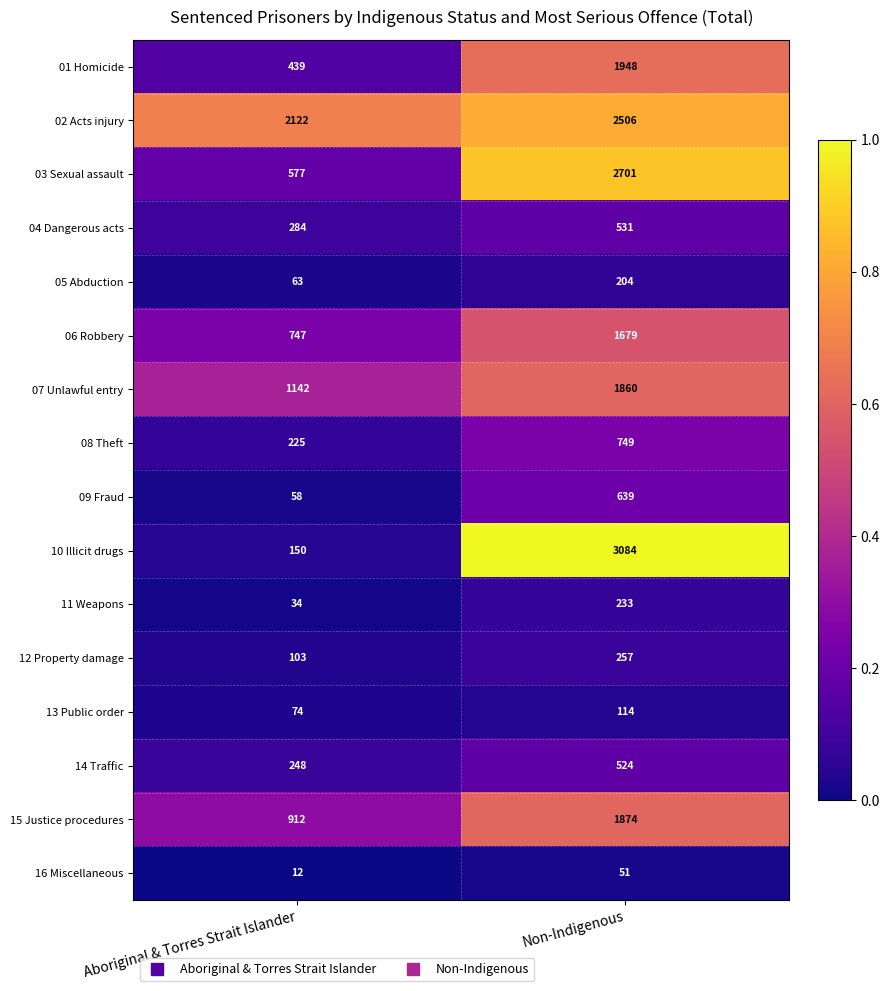

True or false: 14 Traffic has a value of 248 at Aboriginal & Torres Strait Islander.

True